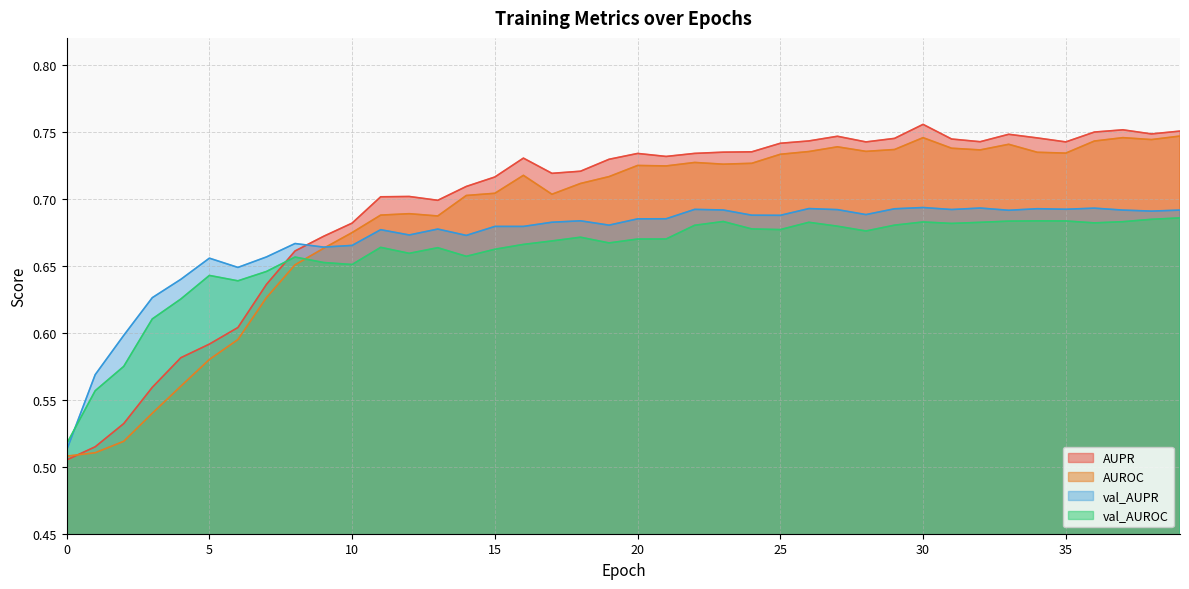

What are all the series names shown in the legend?

AUPR, AUROC, val_AUPR, val_AUROC